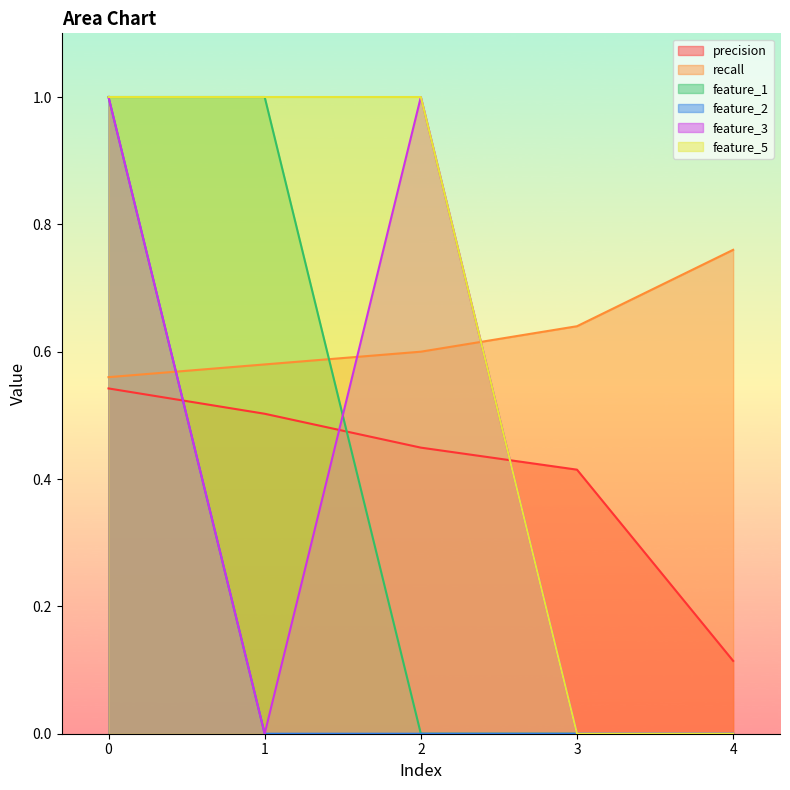

True or false: feature_5 and feature_2 intersect in this chart.

False